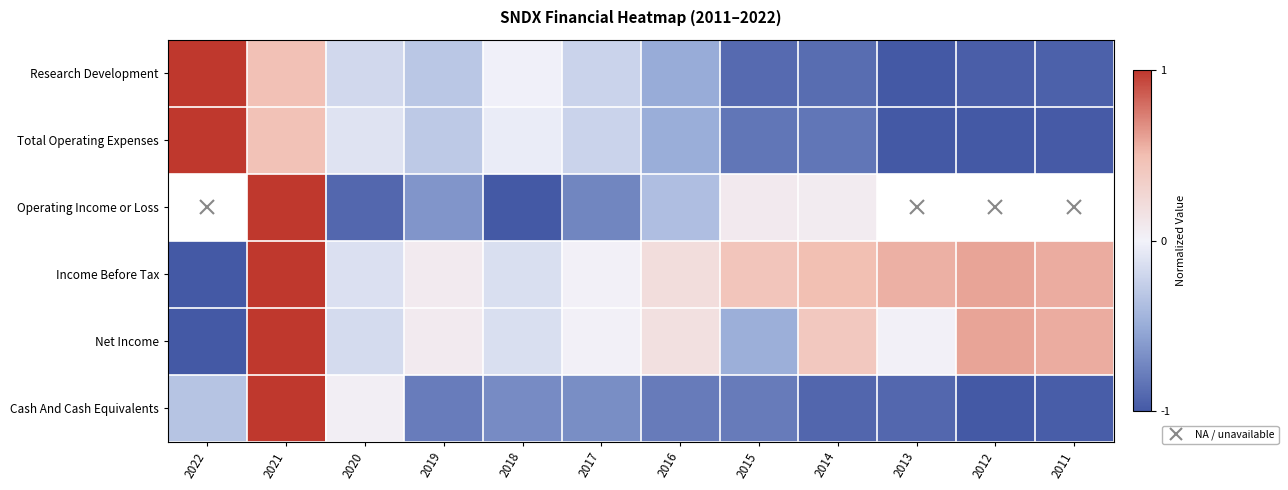

What is the highest value of the Cash And Cash Equivalents series?

1.0